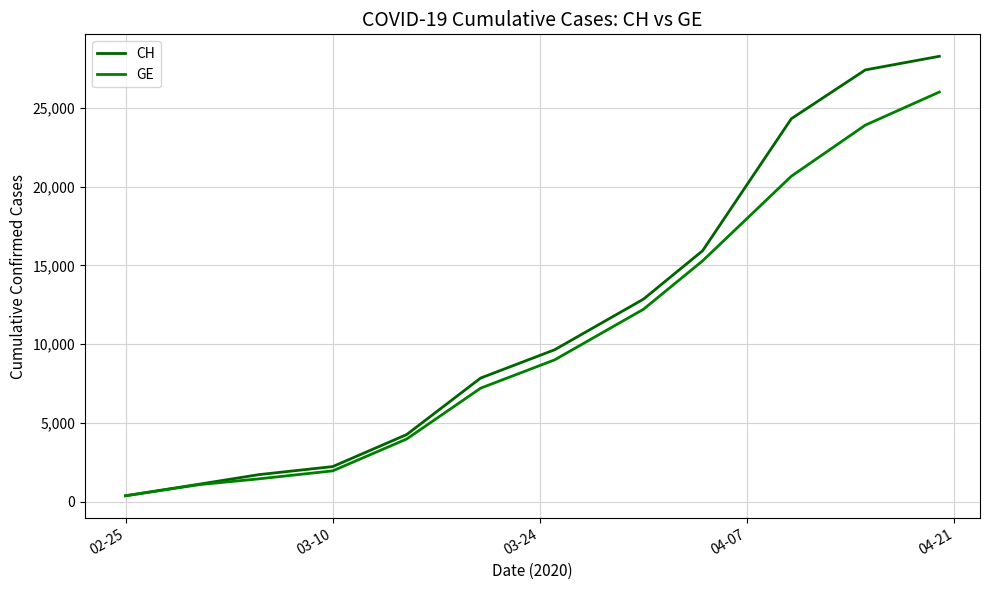

True or false: CH and GE intersect in this chart.

False